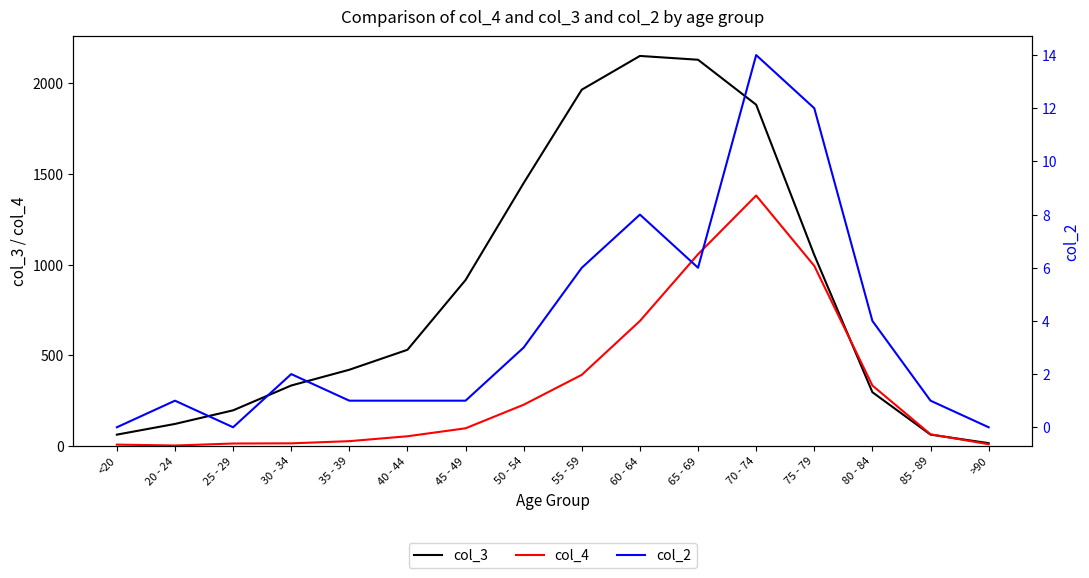

What is the minimum value for col_3?

15